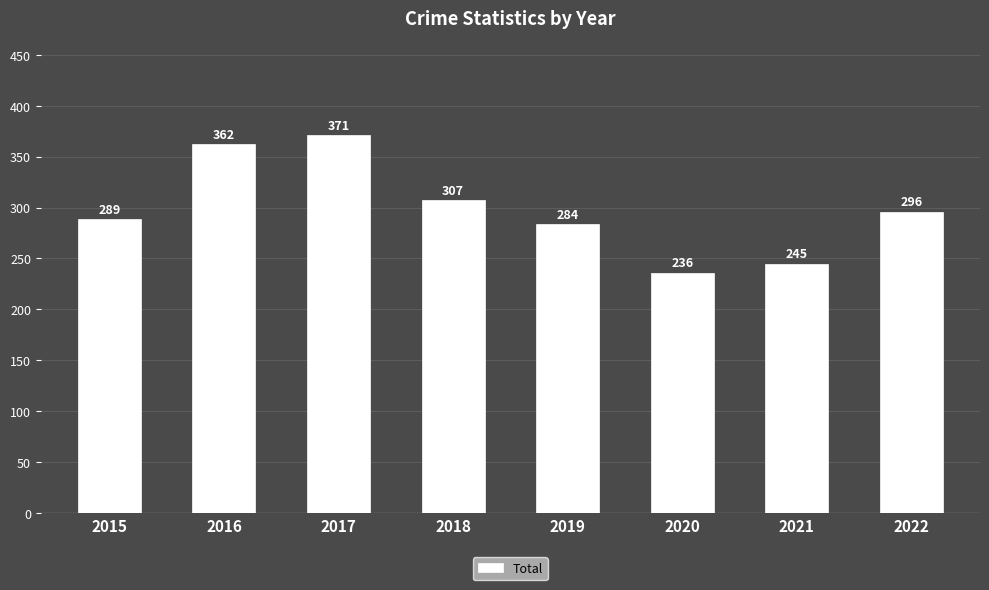

True or false: the data shows 423 at 2020.

False